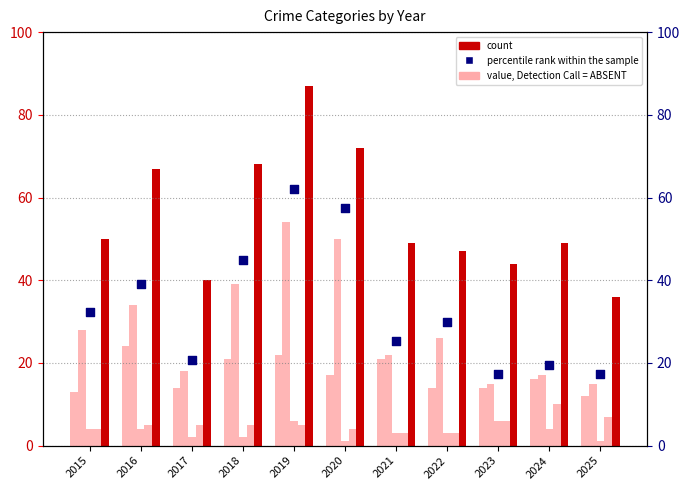

At how many categories does at least one series exceed 59?

4